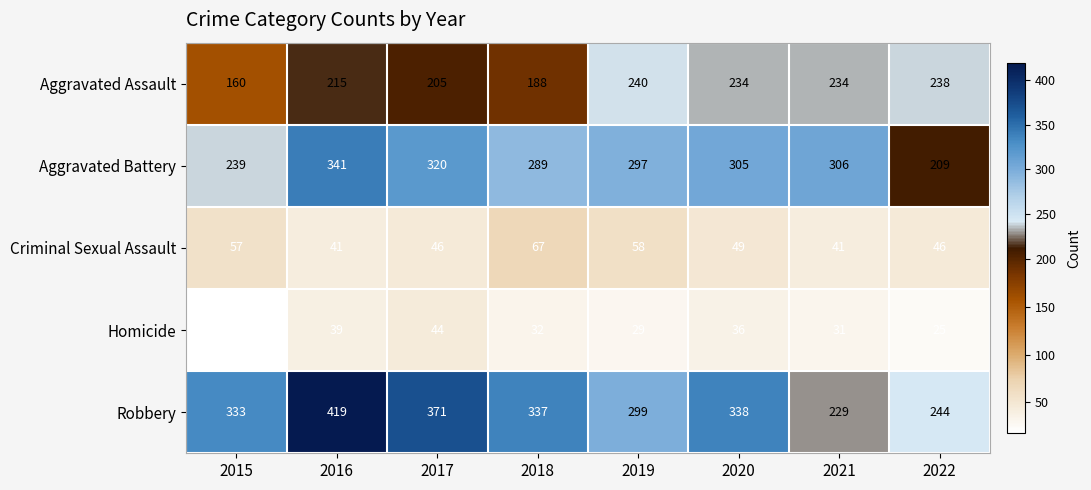

Rank the series at 2022 from highest to lowest value.

Robbery, Aggravated Assault, Aggravated Battery, Criminal Sexual Assault, Homicide